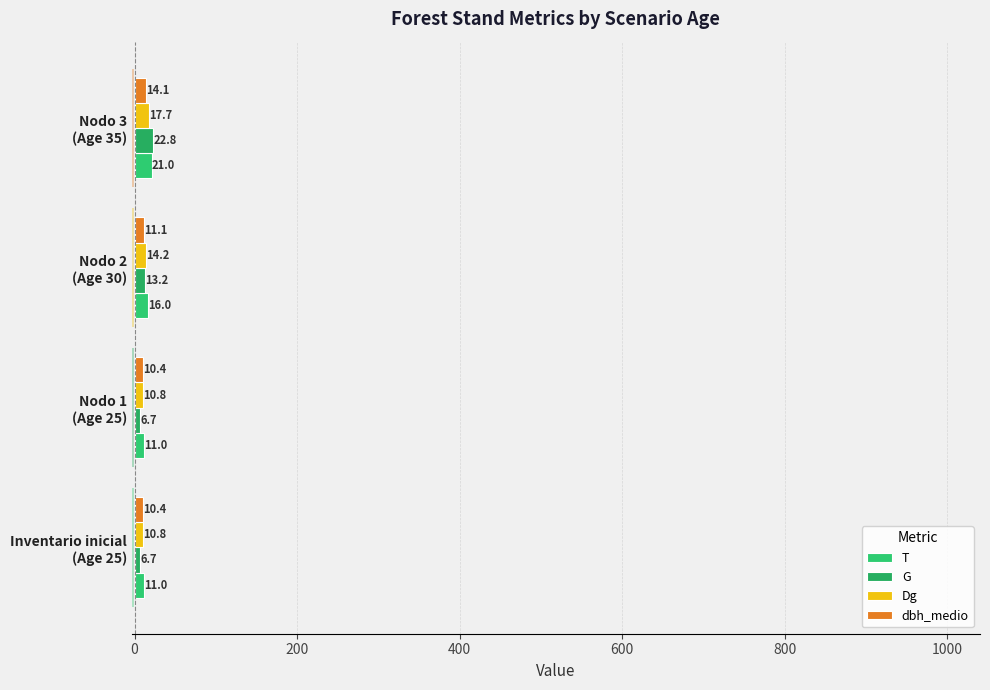

How many series are shown in this chart?

4